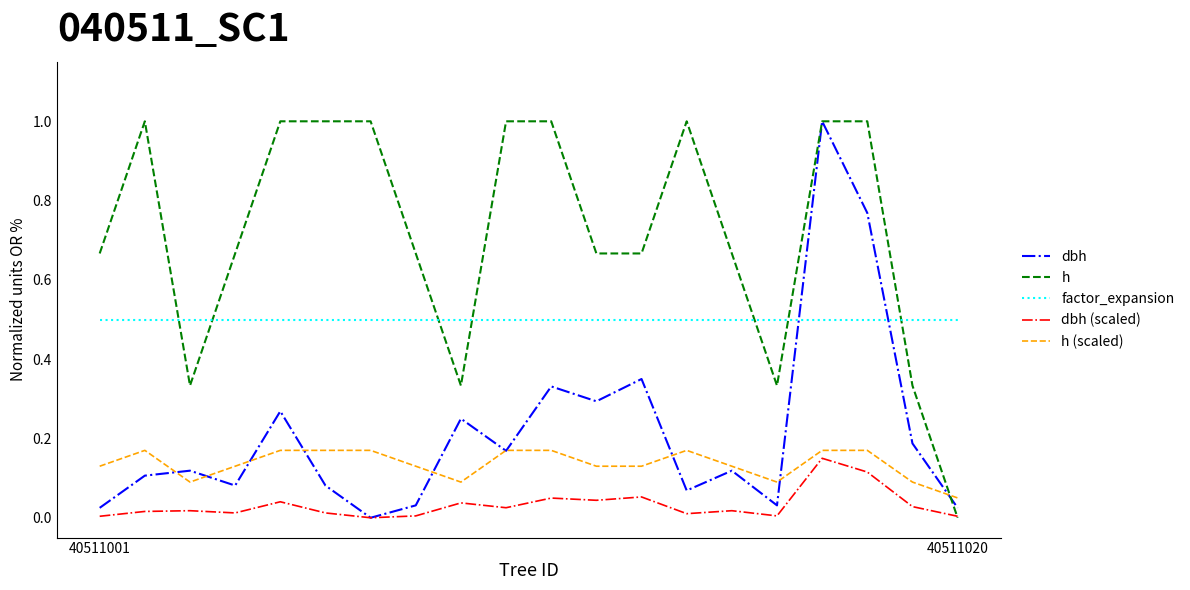

True or false: dbh and h (scaled) intersect in this chart.

True